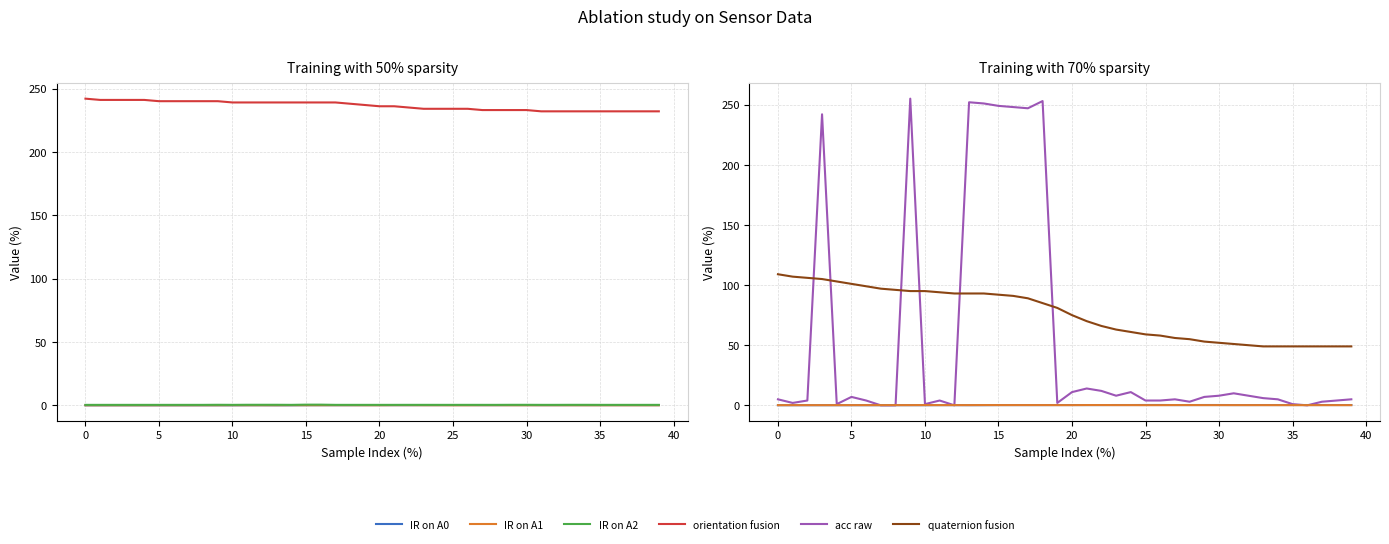

At 29, list the series in order from largest to smallest.

orientation fusion, quaternion fusion, acc raw, IR on A2, IR on A0, IR on A1